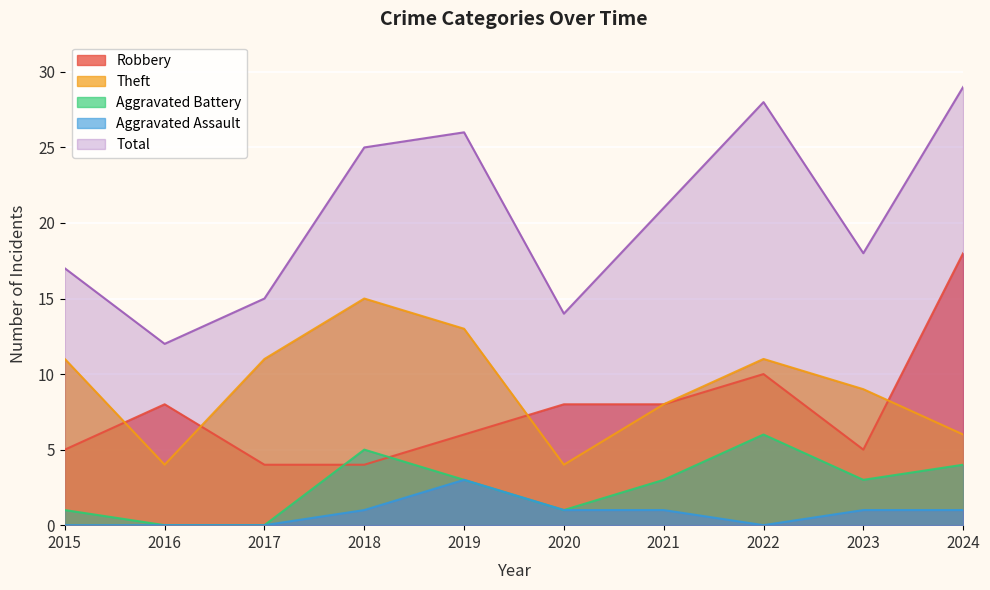

What are all the series names shown in the legend?

Robbery, Theft, Aggravated Battery, Aggravated Assault, Total